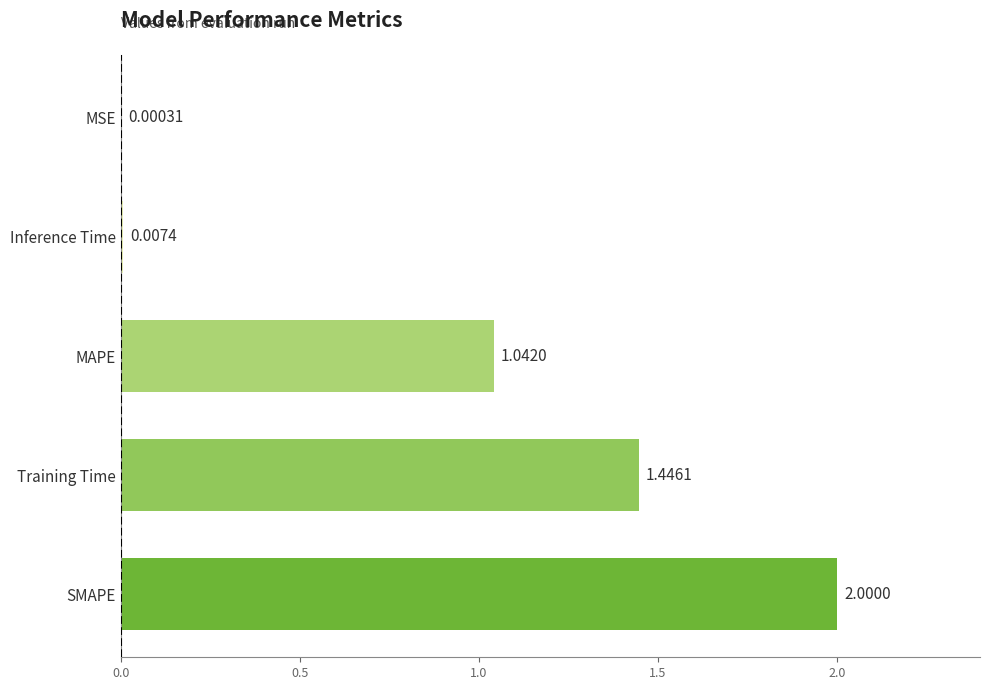

Count the number of values greater than 1.

3